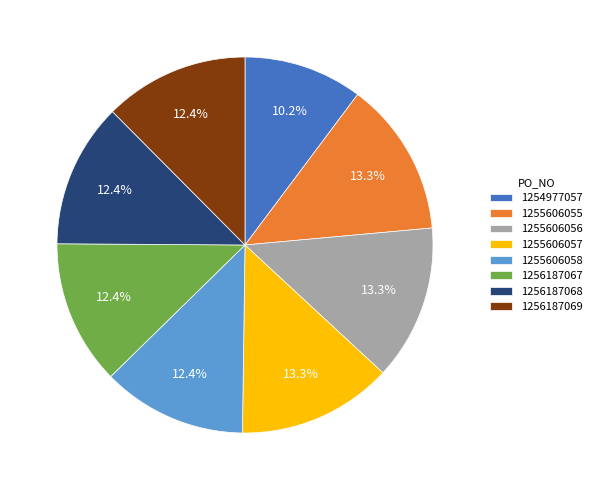

Does any single category account for the majority?

No